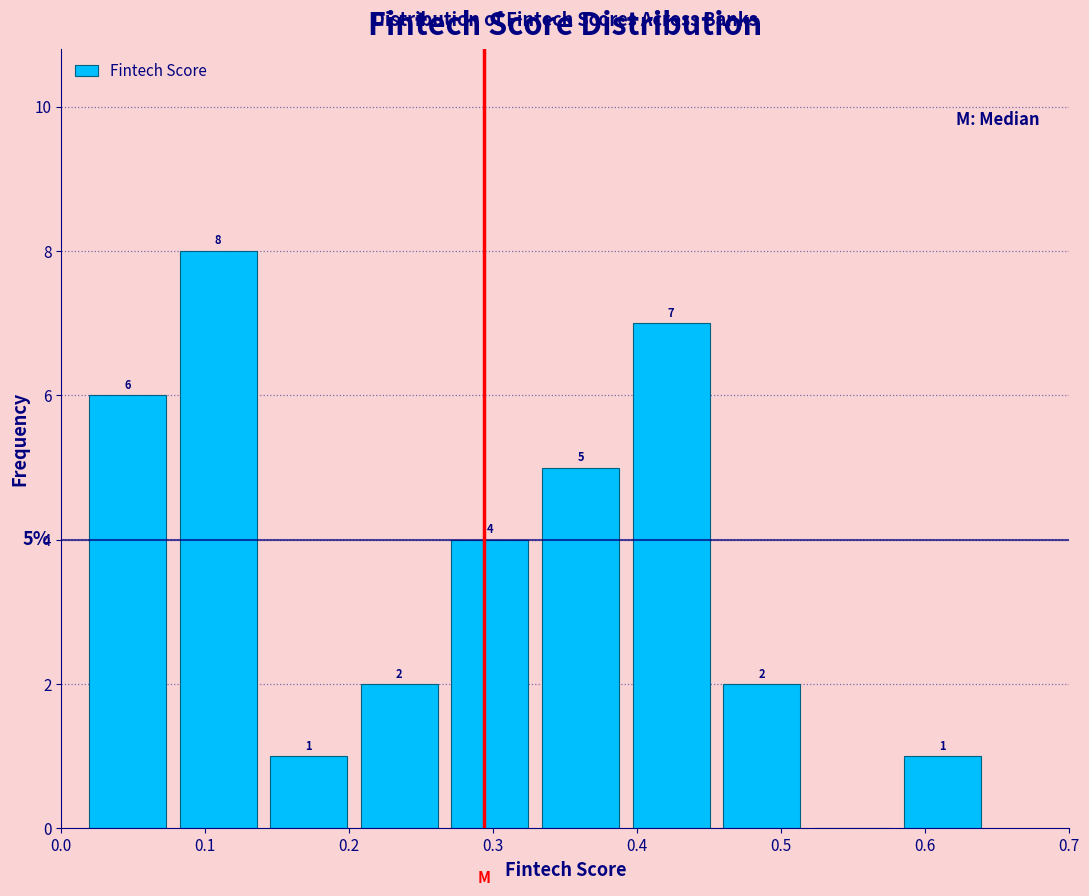

Over which range of the x-axis is the bar tallest?

0.08 to 0.14